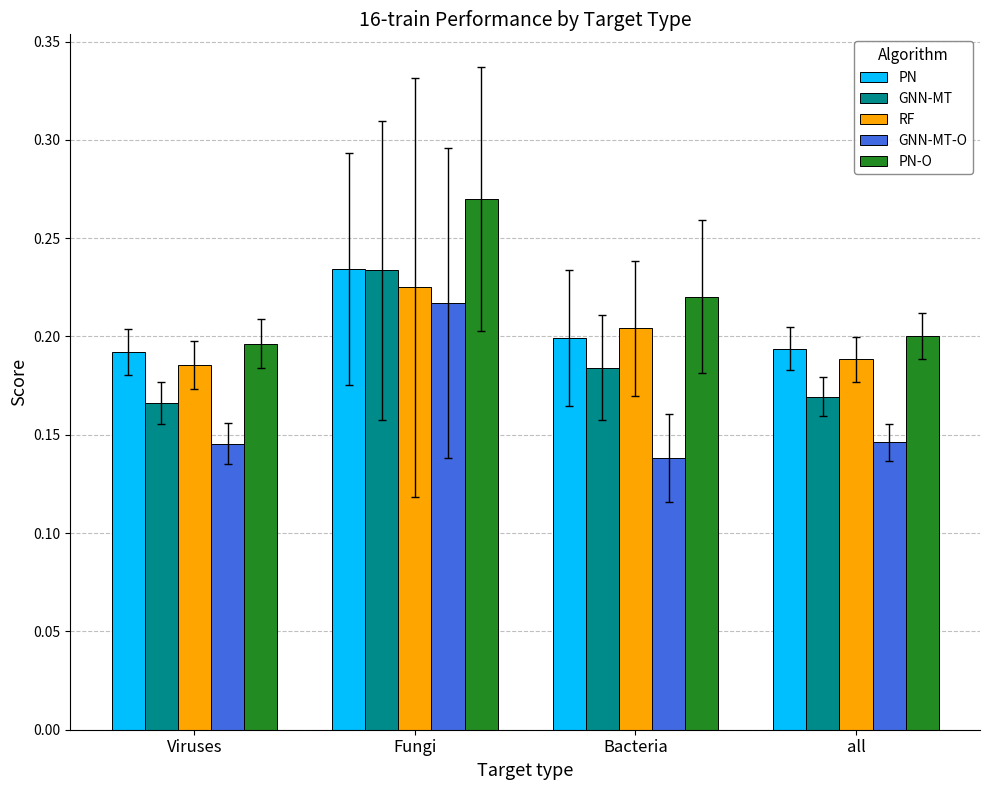

Between Fungi and Bacteria, which series saw the biggest shift?

GNN-MT-O